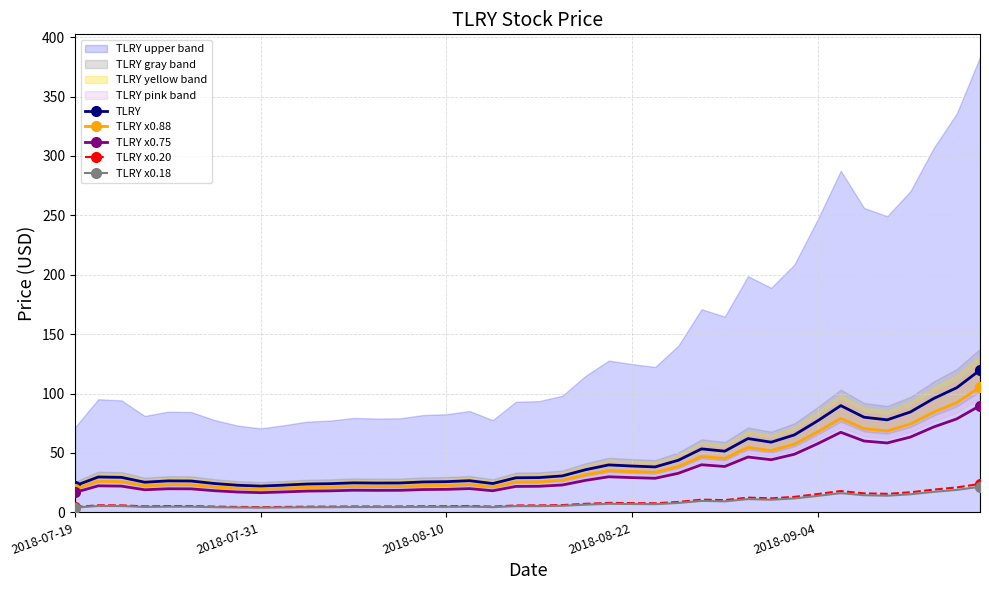

What is the value of the TLRY x0.88 point at the 37th from the left?

74.4